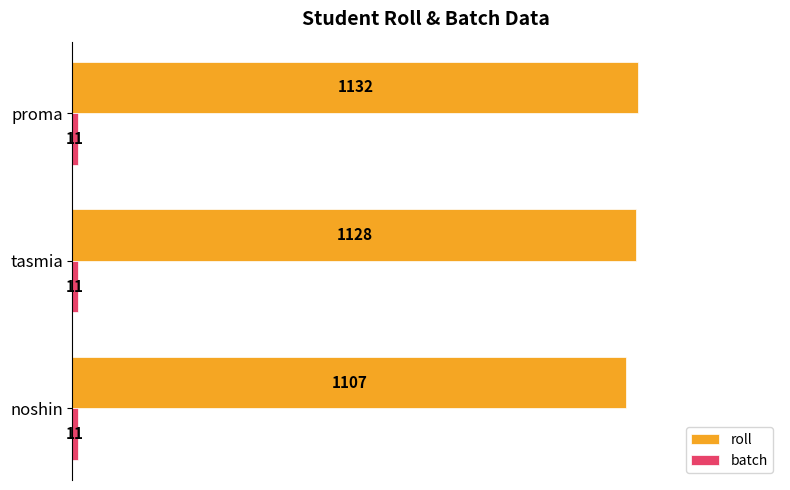

What is the sum of all roll values?

3367